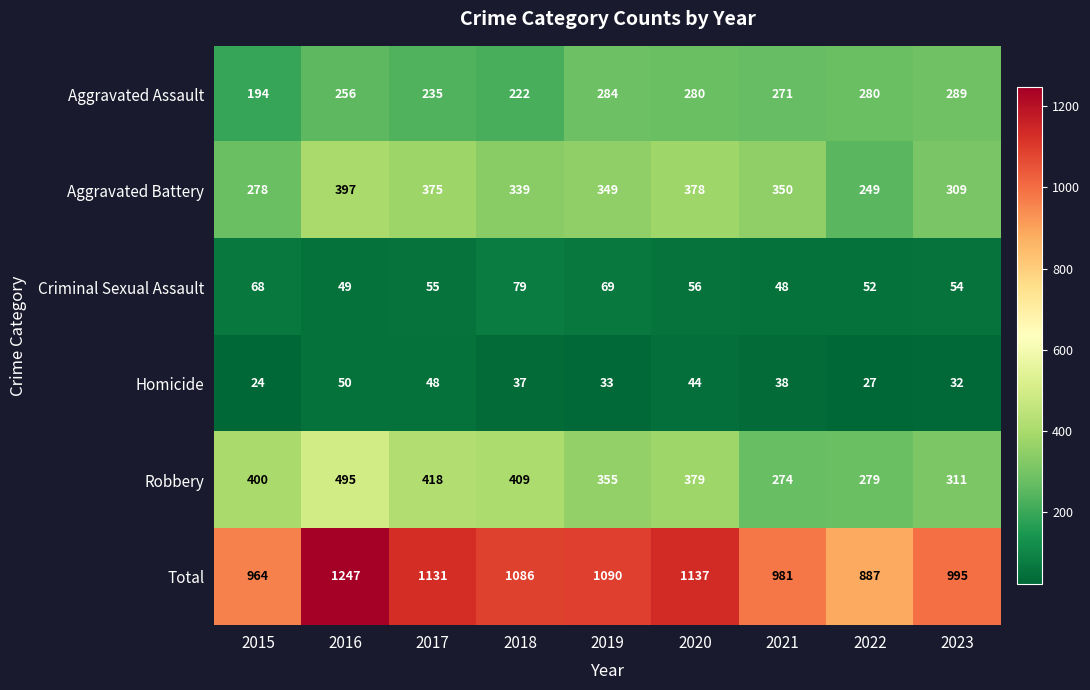

At which label does Homicide first exceed 37?

2016